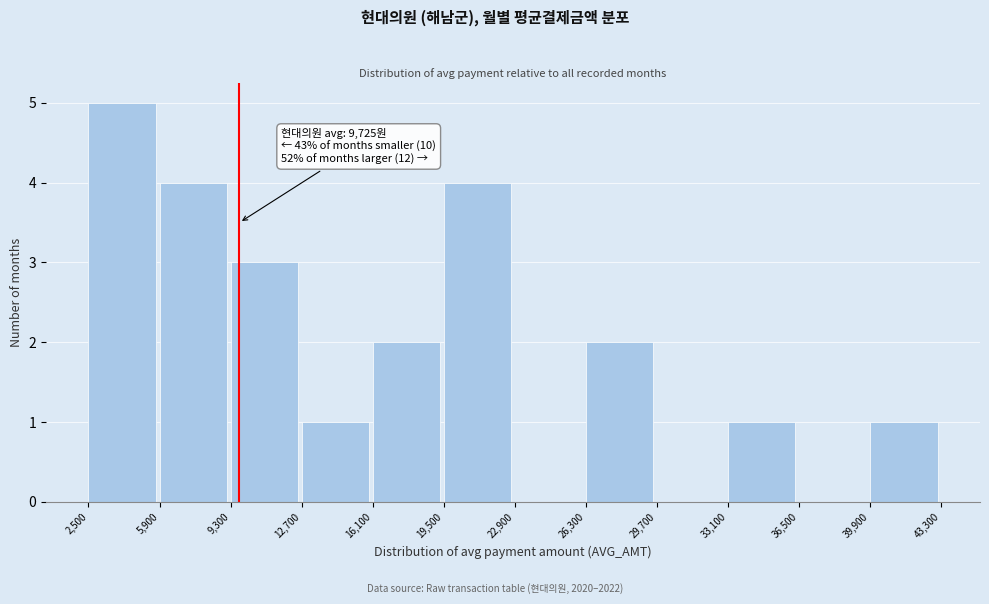

Which range on the x-axis has the tallest bar?

2,500 to 5,900